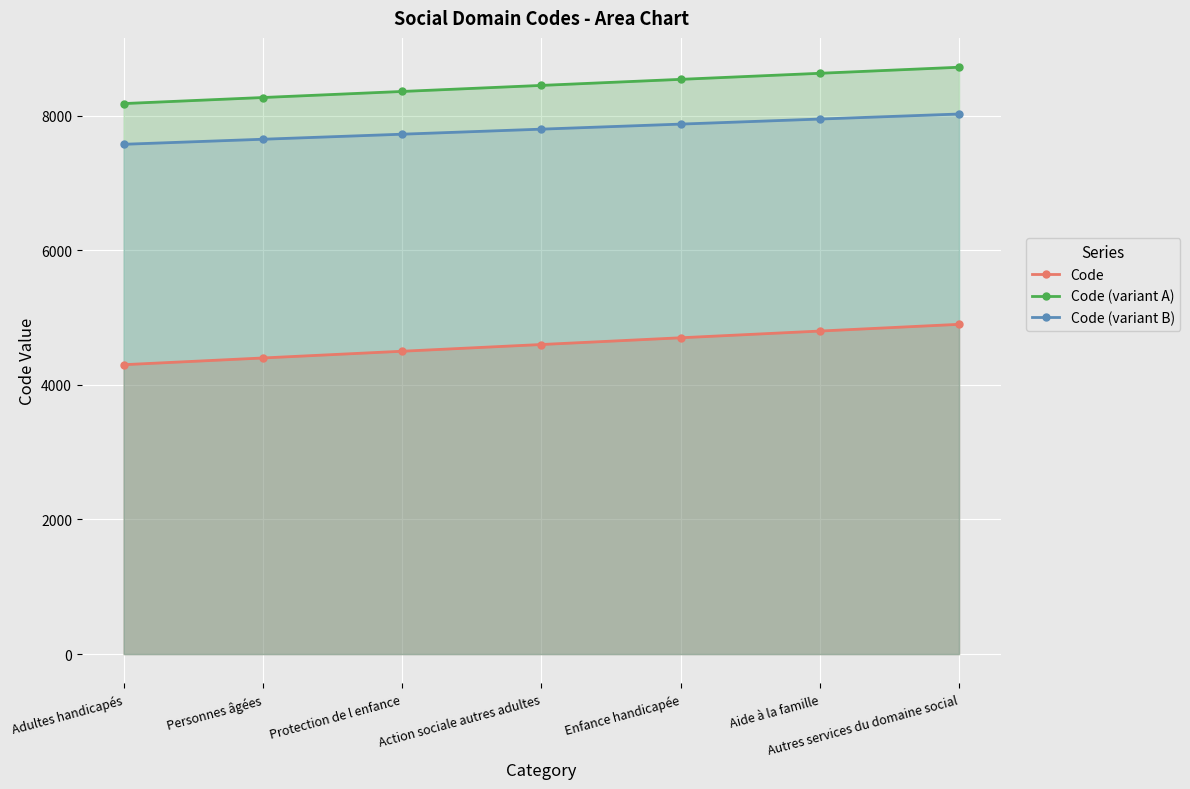

What position from the right is Protection de l enfance?

5